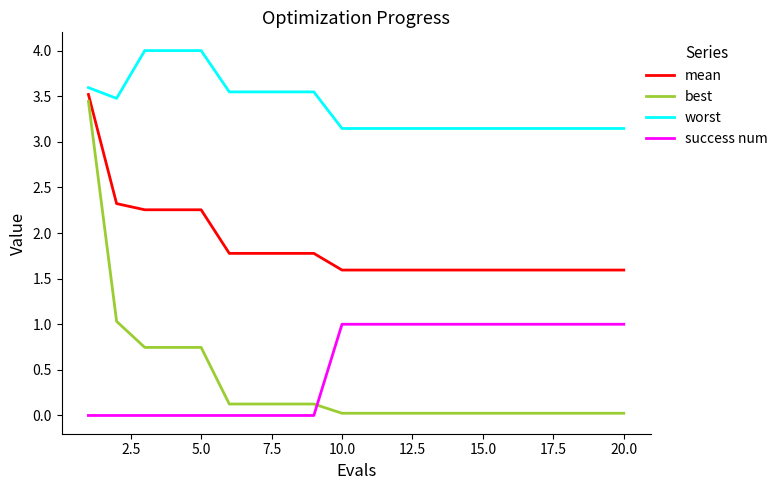

Which series has the largest total across all categories?

worst